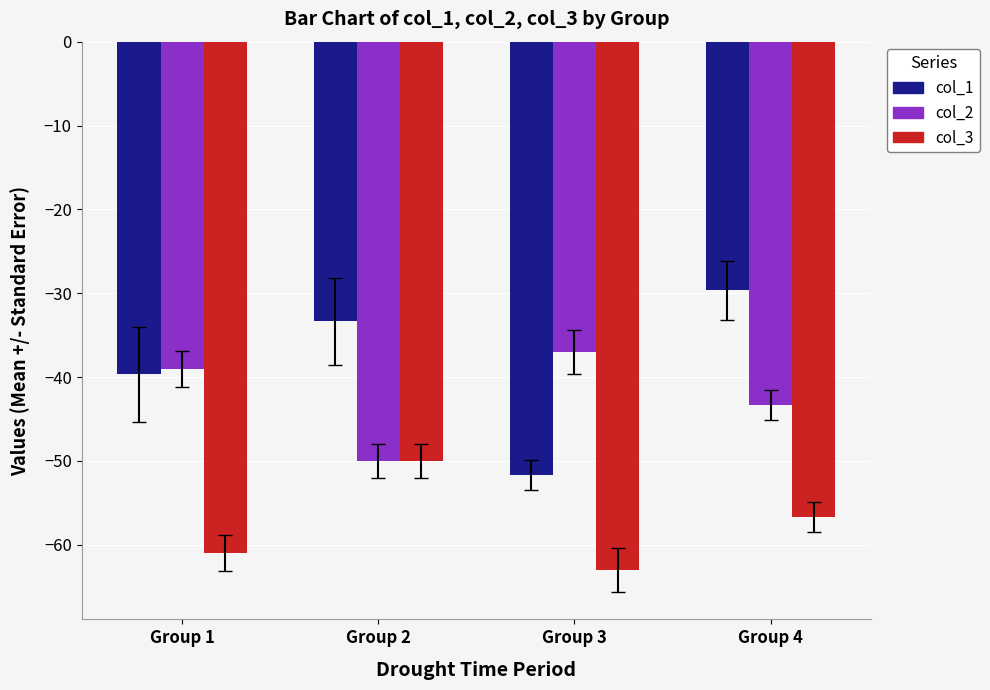

Reading left to right, extract all data points from this chart.

col_1: -39.7	-33.3	-51.7	-29.7
col_2: -39.0	-50.0	-37.0	-43.3
col_3: -61.0	-50.0	-63.0	-56.7